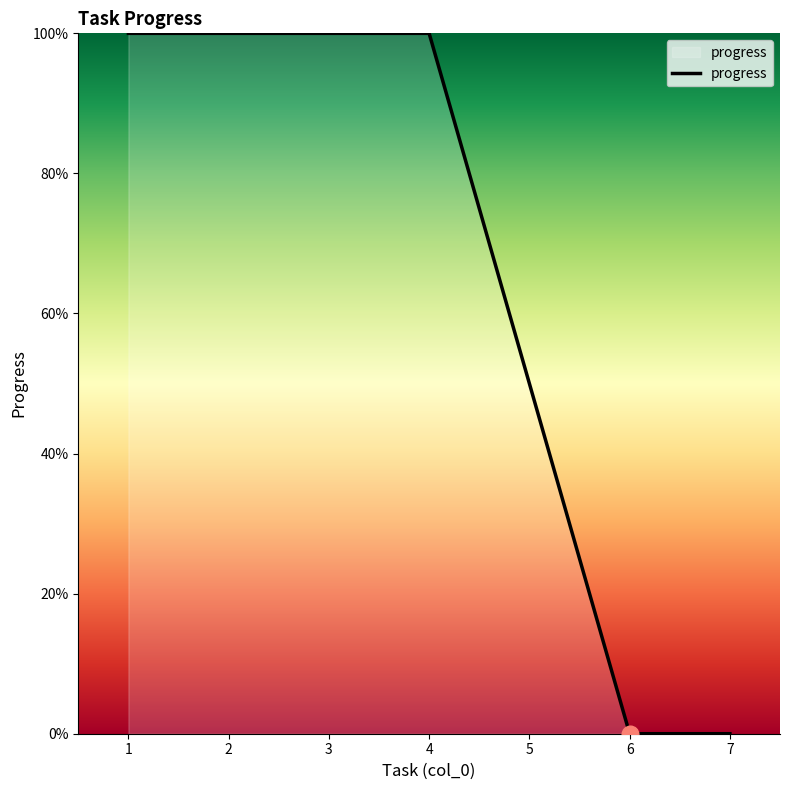

Does the chart have visible grid lines?

No